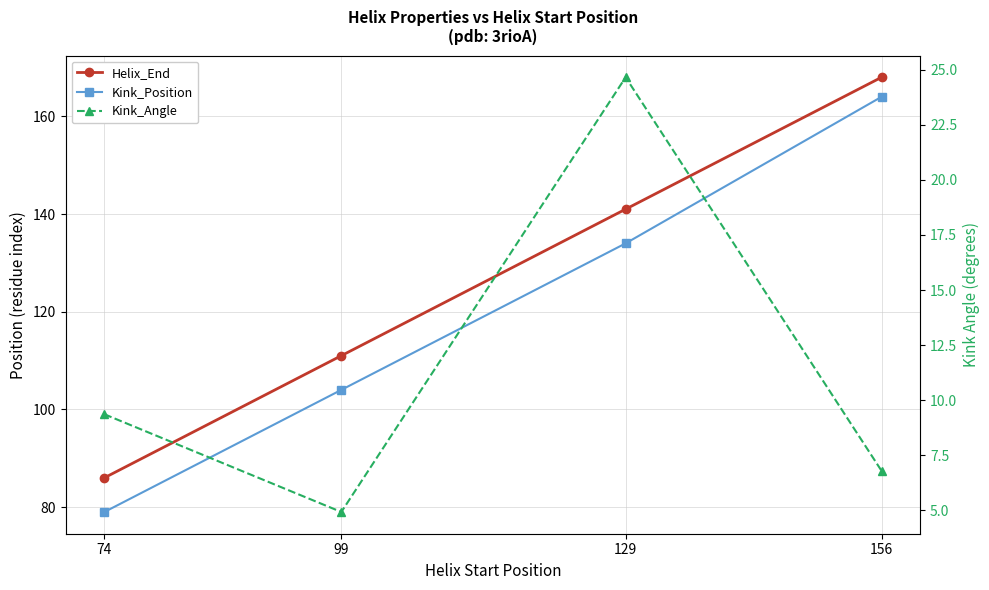

True or false: Kink_Angle has a value of 5.2 at 74.

False